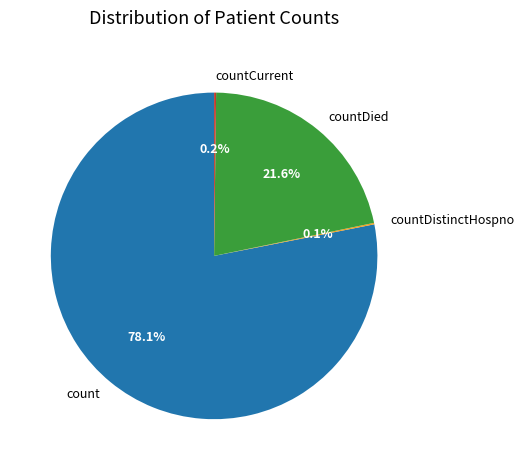

How much of the chart is everything except countDied?

78.4%